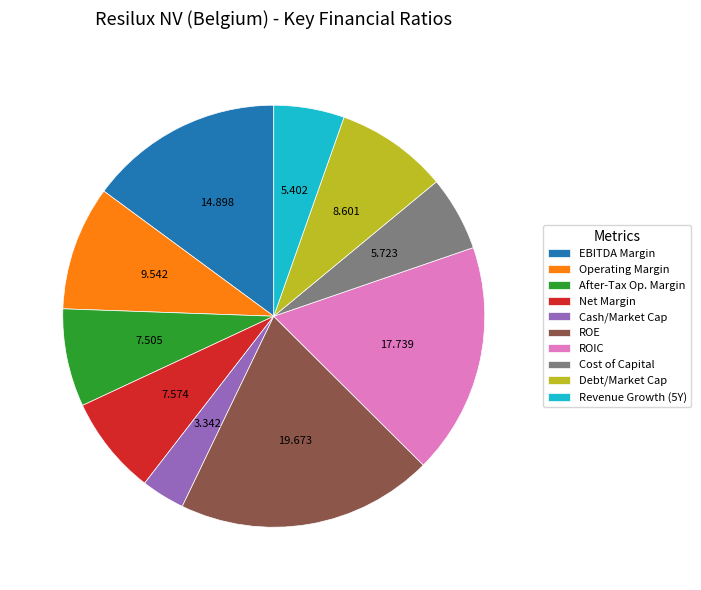

Between Cash/Market Cap and After-Tax Op. Margin, which is larger?

After-Tax Op. Margin